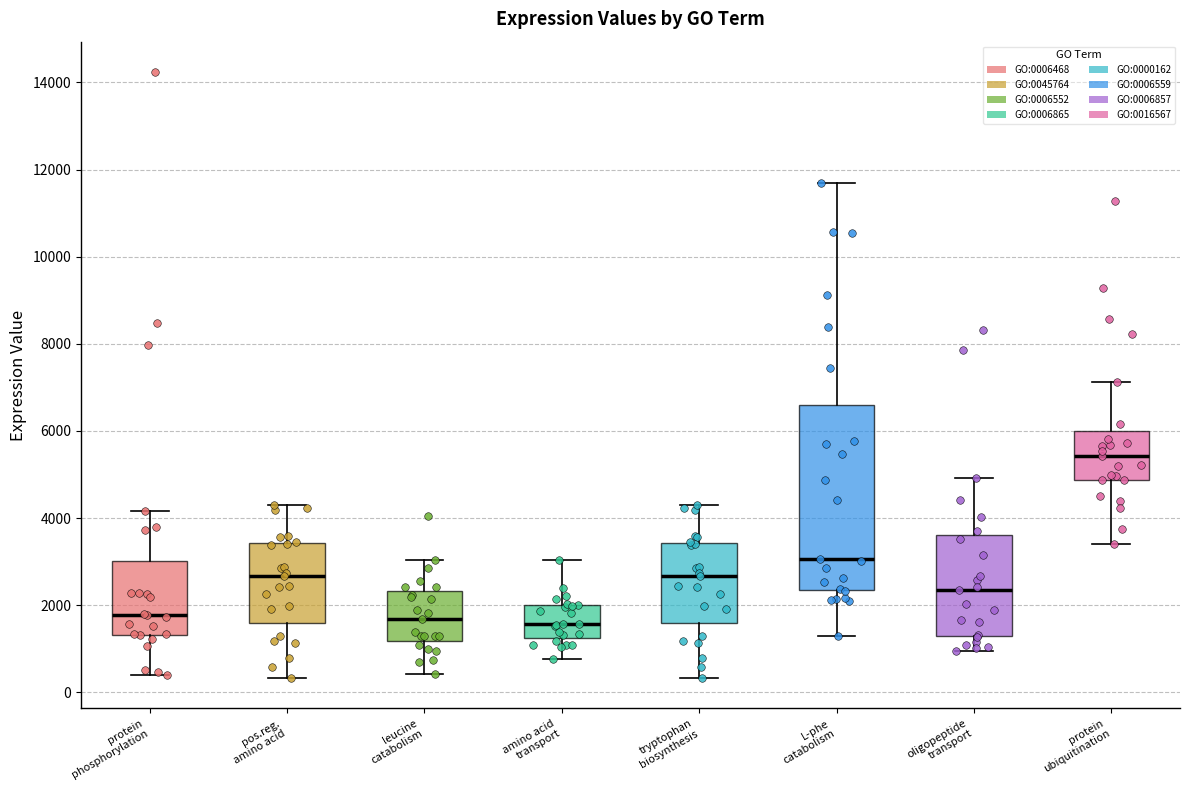

Where is the upper edge of the box for oligopeptide transport on the y-axis? The values are not printed on the chart, so give them approximately, as read against the axis.

3600